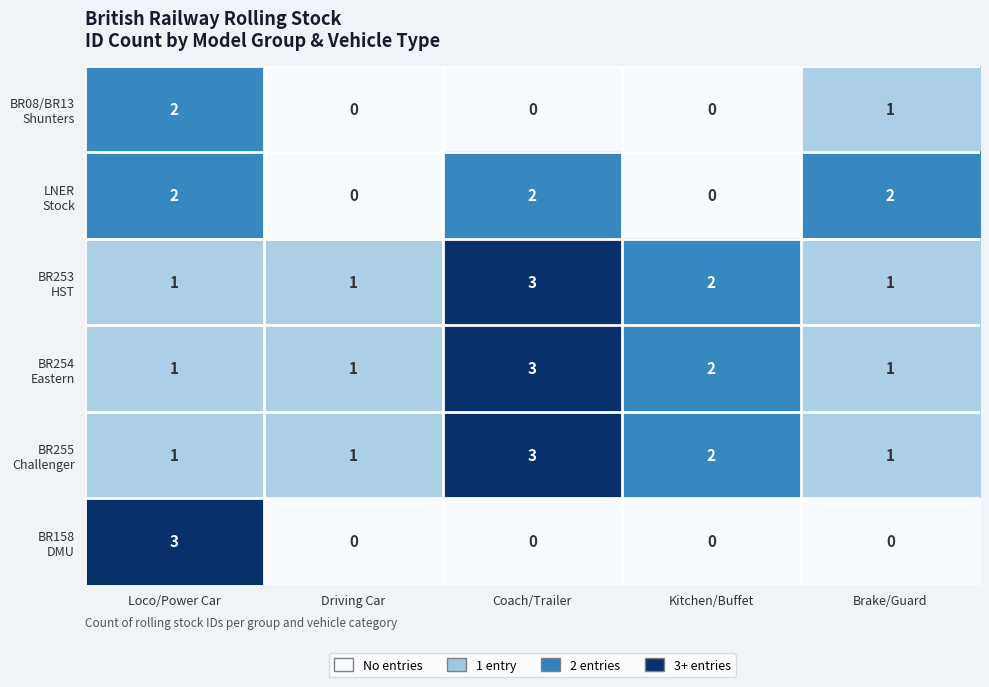

Count the number of data series in this chart.

6